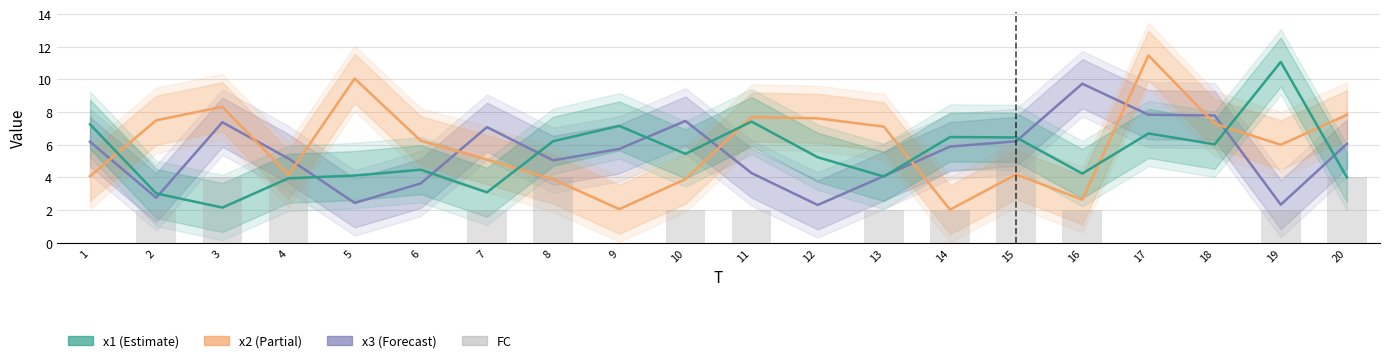

Does the chart contain any negative values?

No